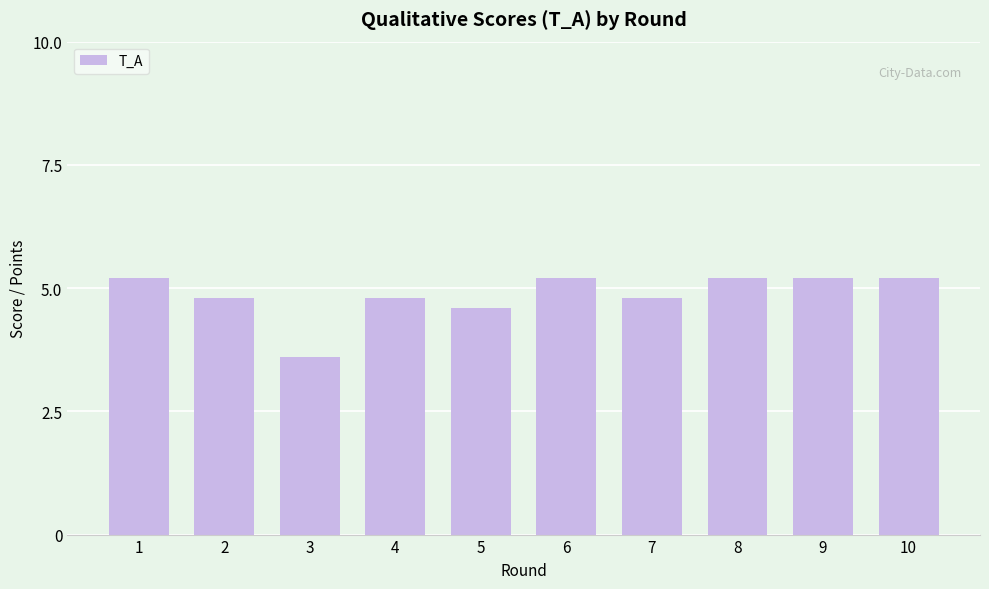

How many data points are above 5?

5